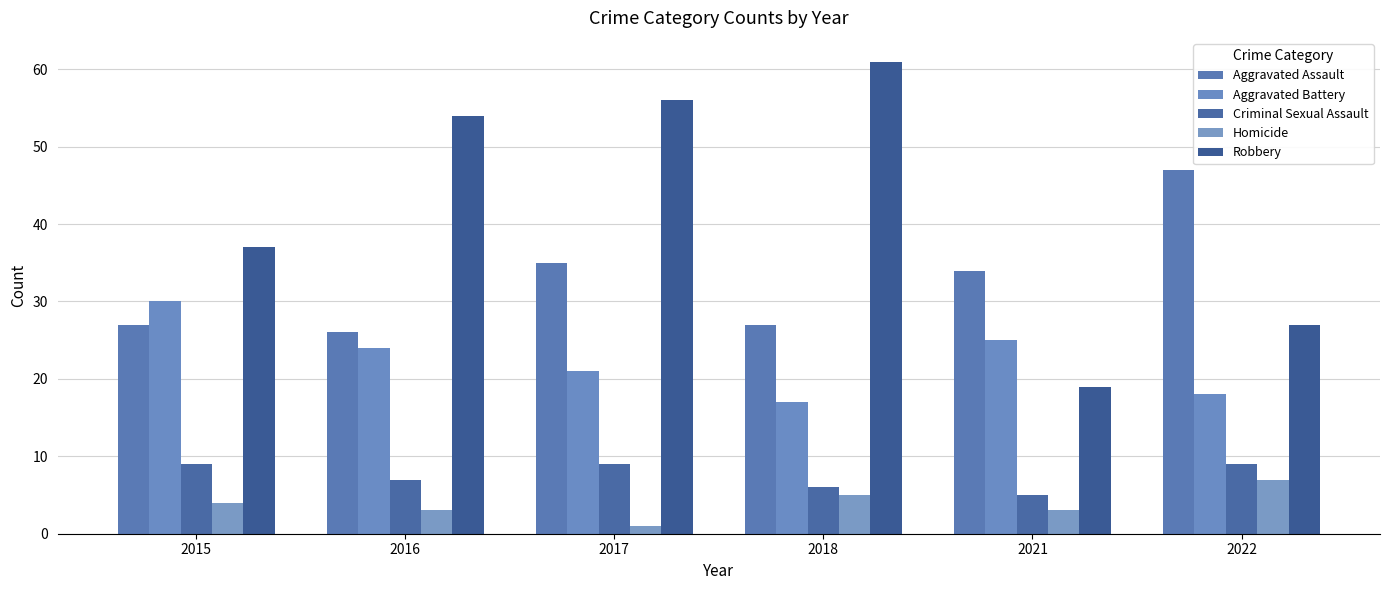

Does the chart contain stacked bars?

No